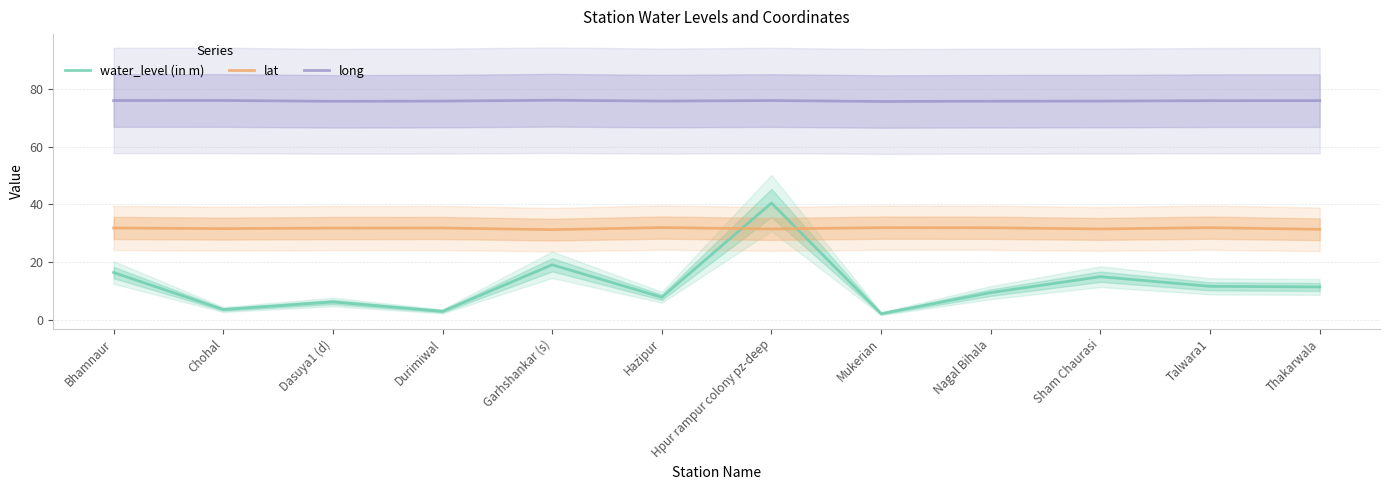

Which series ends up on top after the final intersection of lat and water_level (in m)?

lat